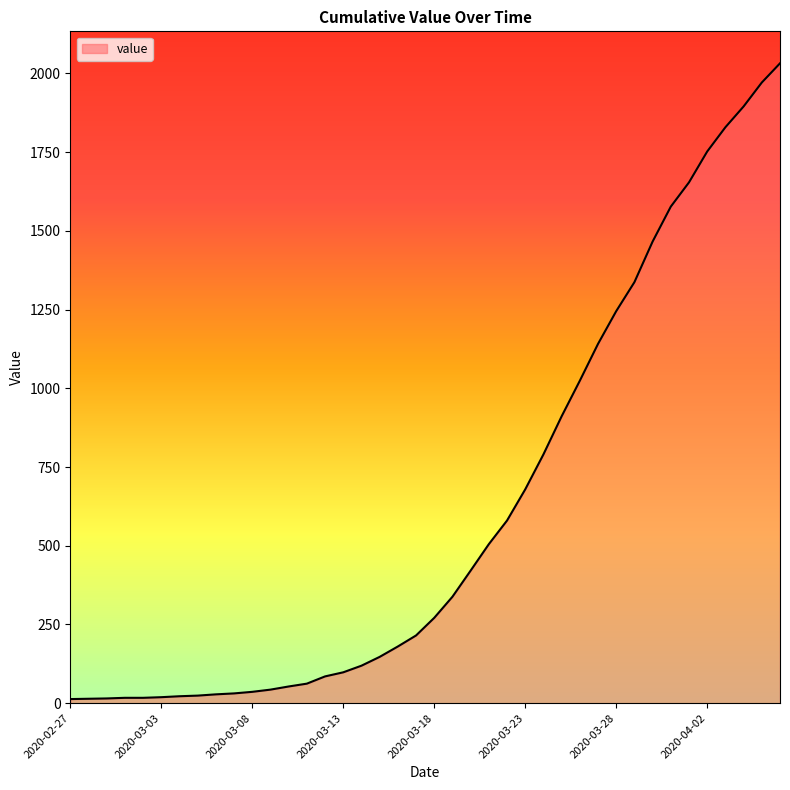

What is the difference between the maximum and minimum values?

2019